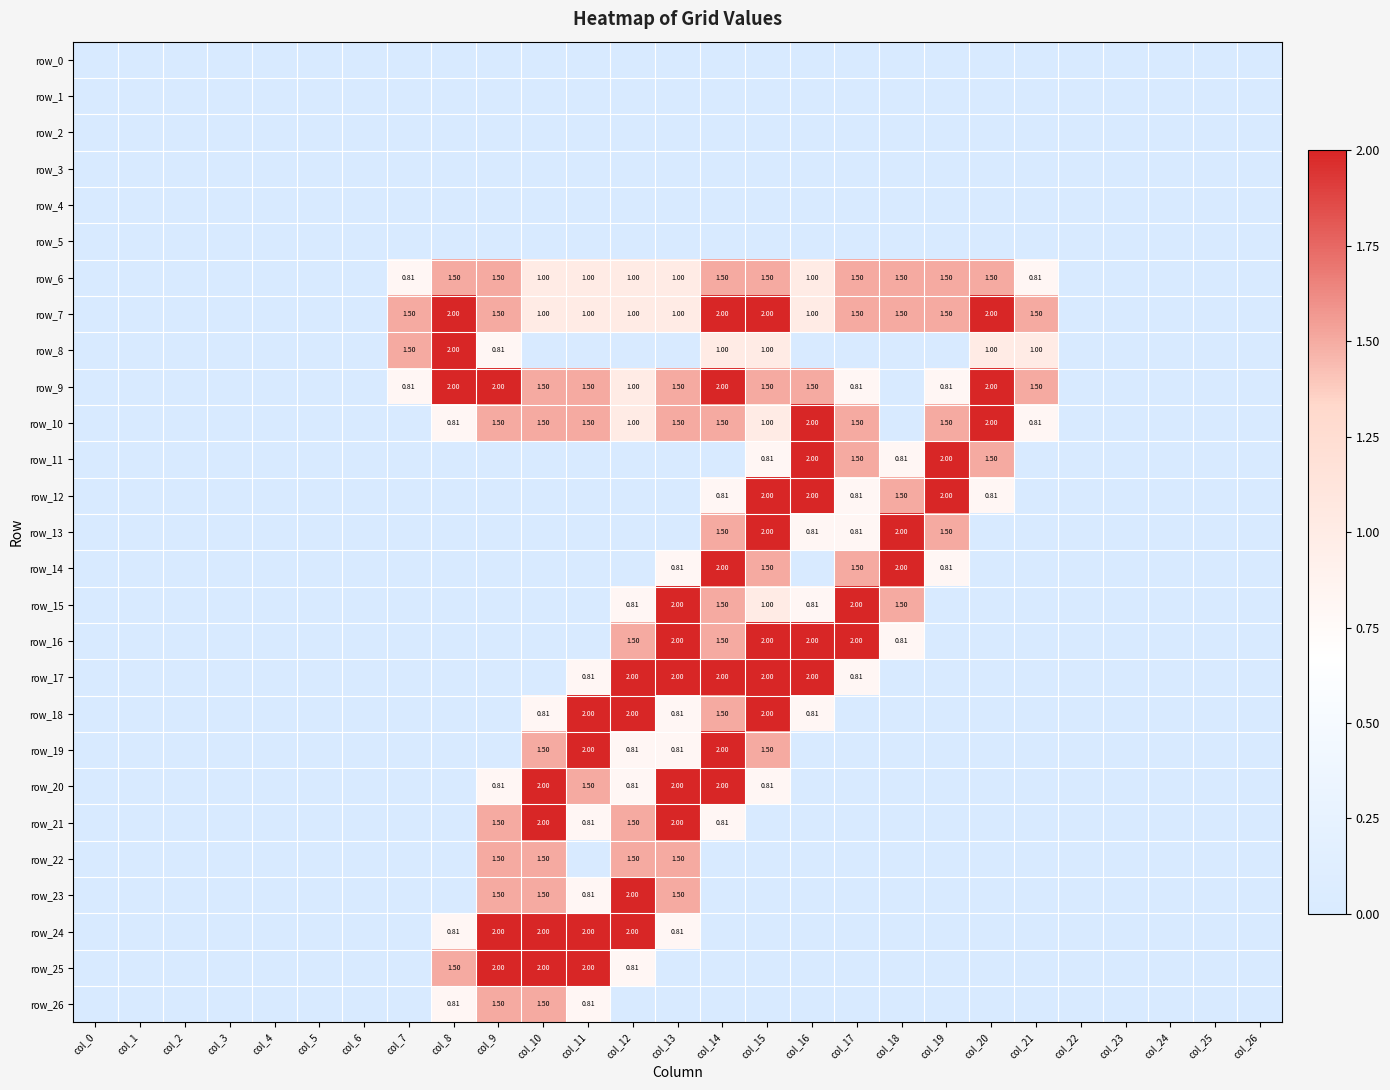

At how many categories does at least one series exceed 0?

15